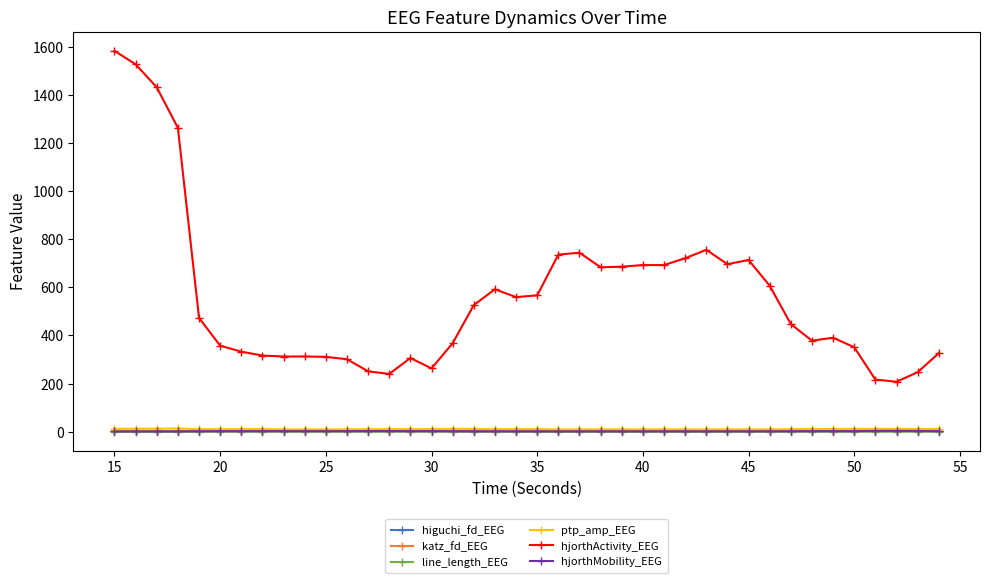

True or false: hjorthActivity_EEG and hjorthMobility_EEG cross at least once.

False